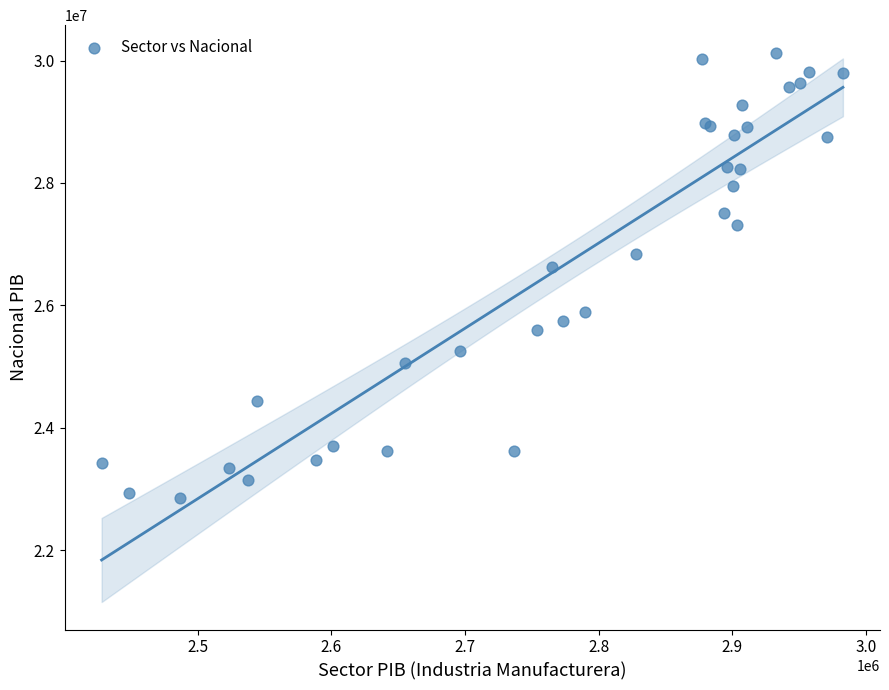

What Y value in the scatter plot is closest to 26491460?

26629739